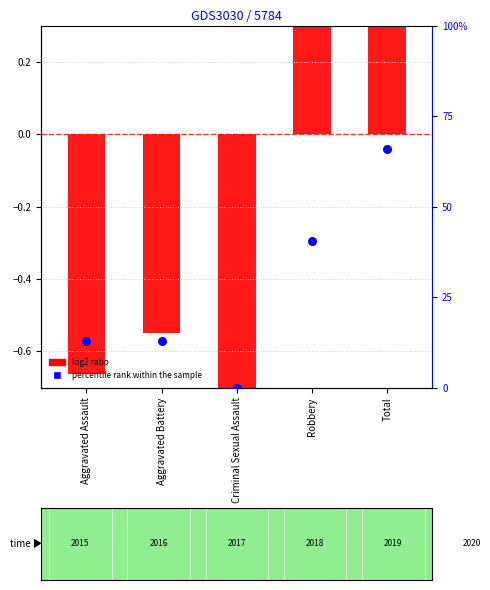

Approximately how many times larger is the value at Aggravated Battery compared to Robbery?

0.3